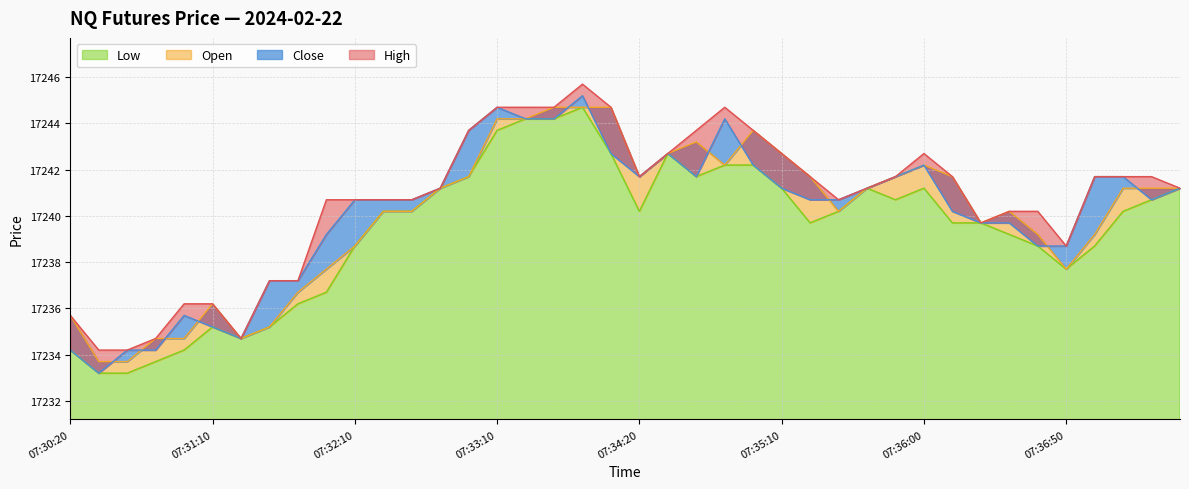

What is the highest value of the Low series?

17244.7